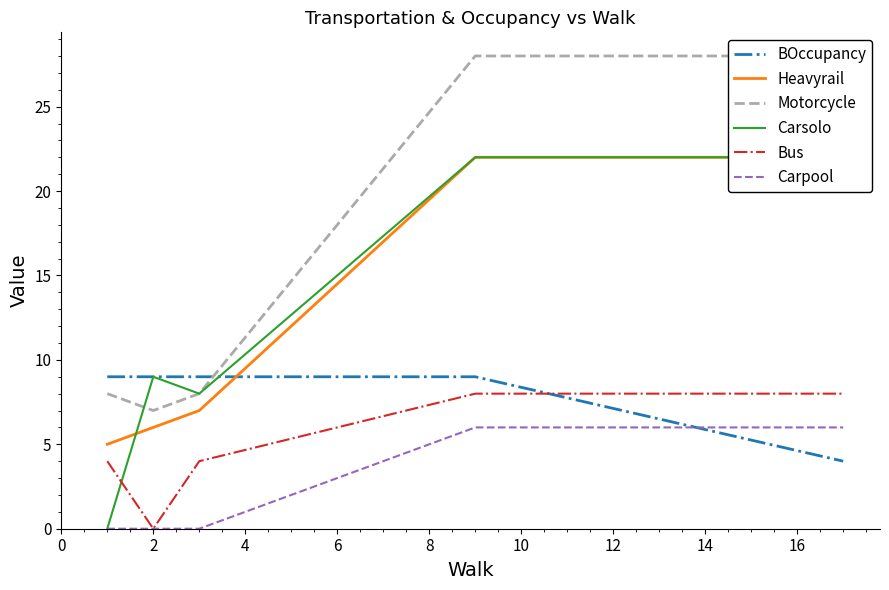

After their last crossing, which series has the higher values: Carsolo or BOccupancy?

Carsolo